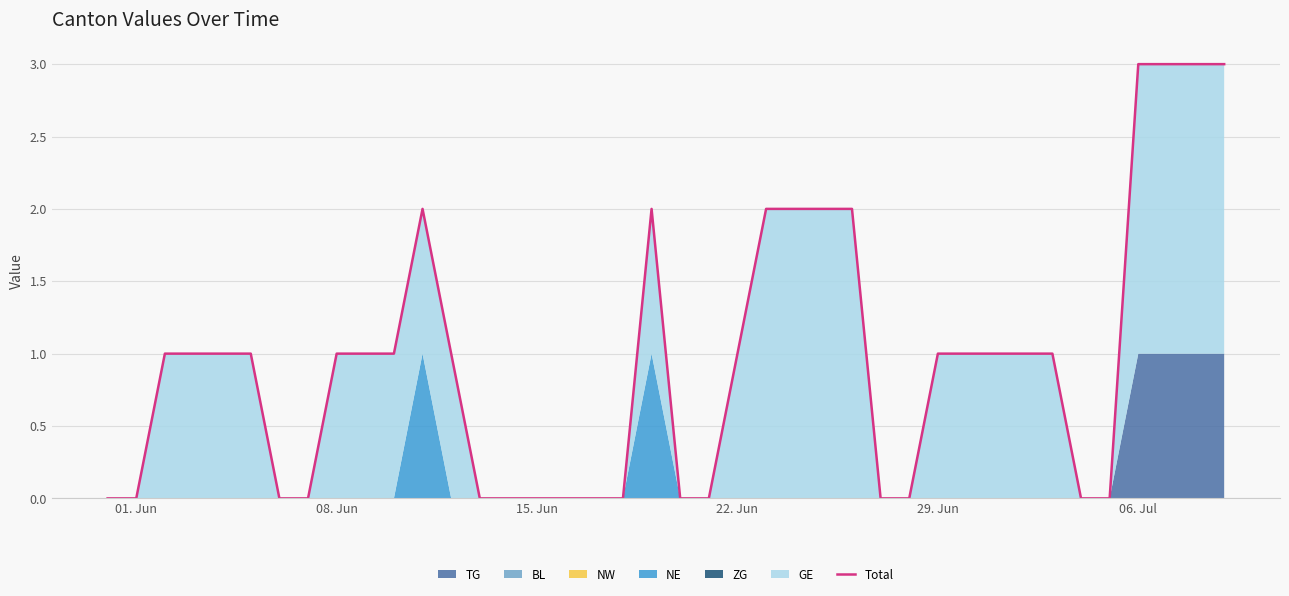

True or false: there are more than 2 points higher than both neighbors.

False